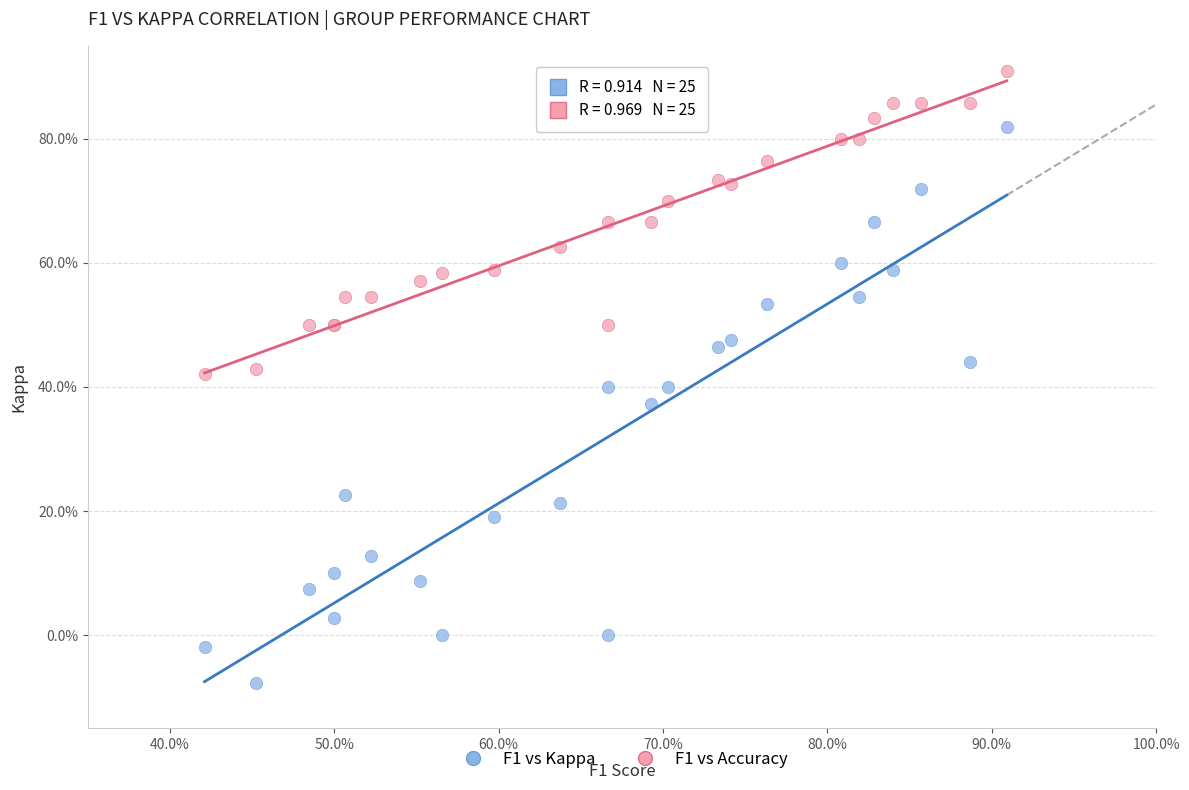

Which series contains the highest Y value?

F1 vs Accuracy